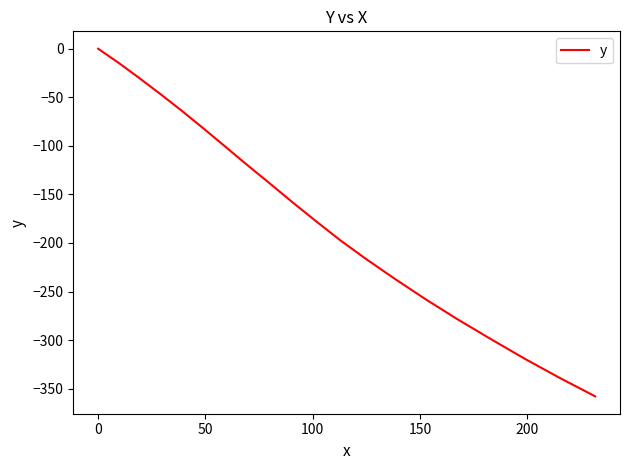

What is the smallest value displayed?

-357.9